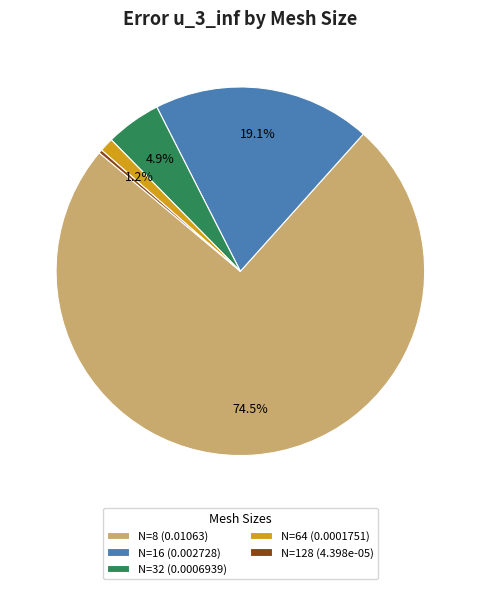

Which category has the biggest portion of the pie?

N=8